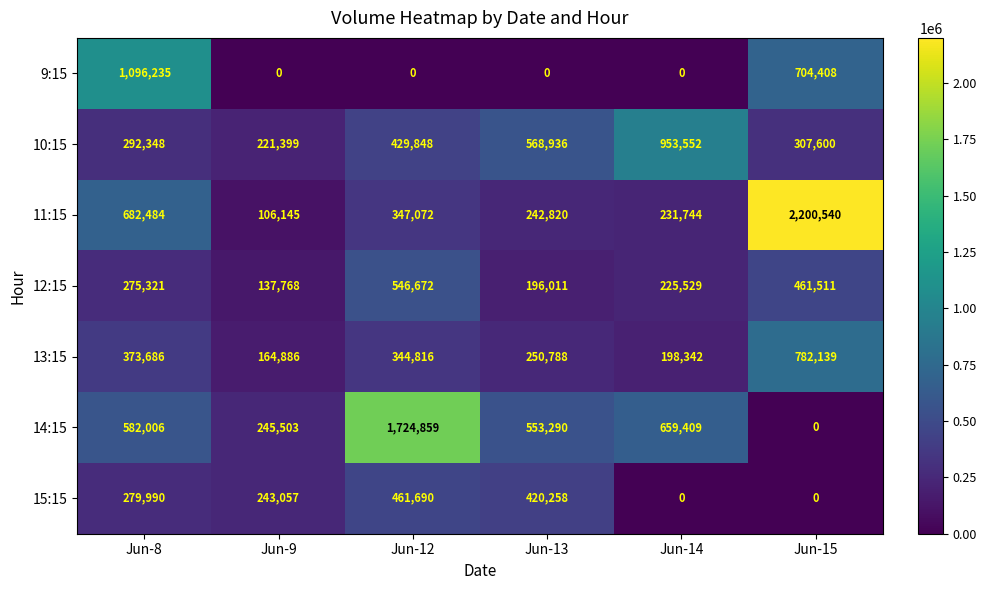

What is the difference between the highest and lowest values at Jun-12?

1724859